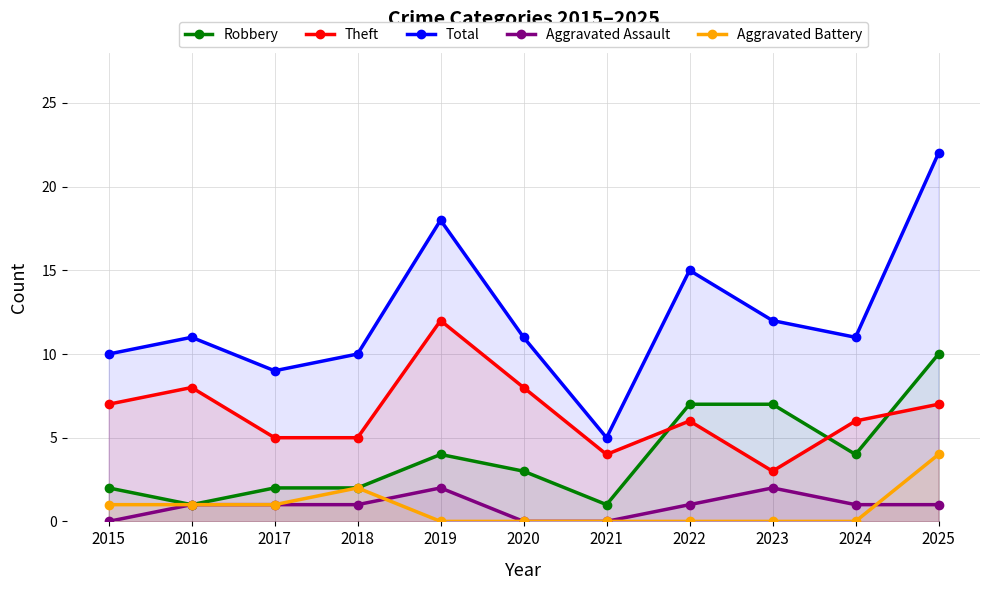

What is the difference between the maximum and minimum values in the Aggravated Assault series?

2